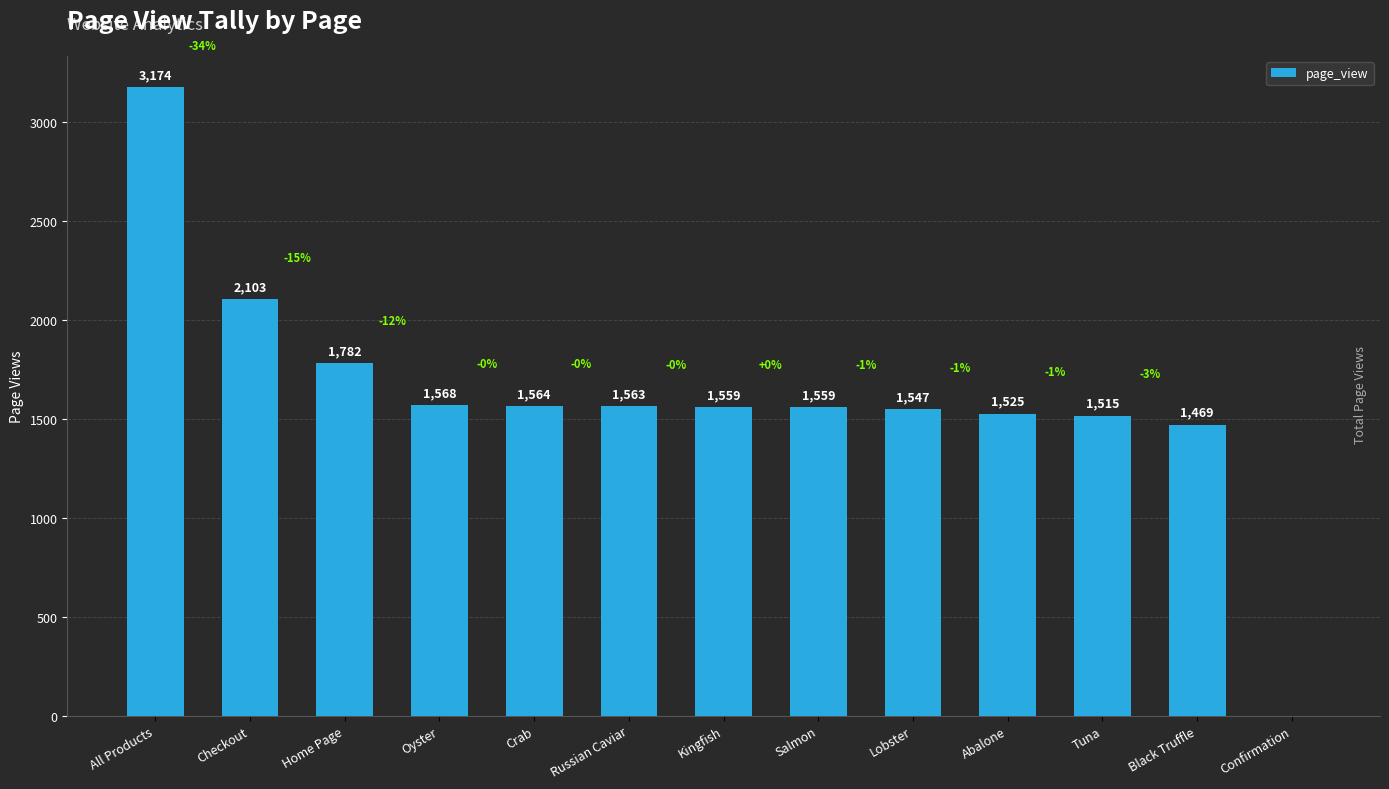

At which label does the data first exceed 1559?

All Products